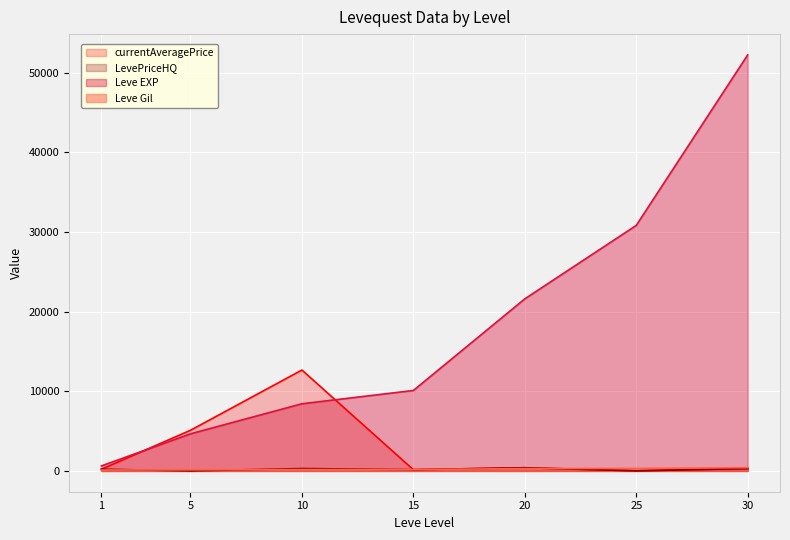

How many lines are shown in the chart?

4